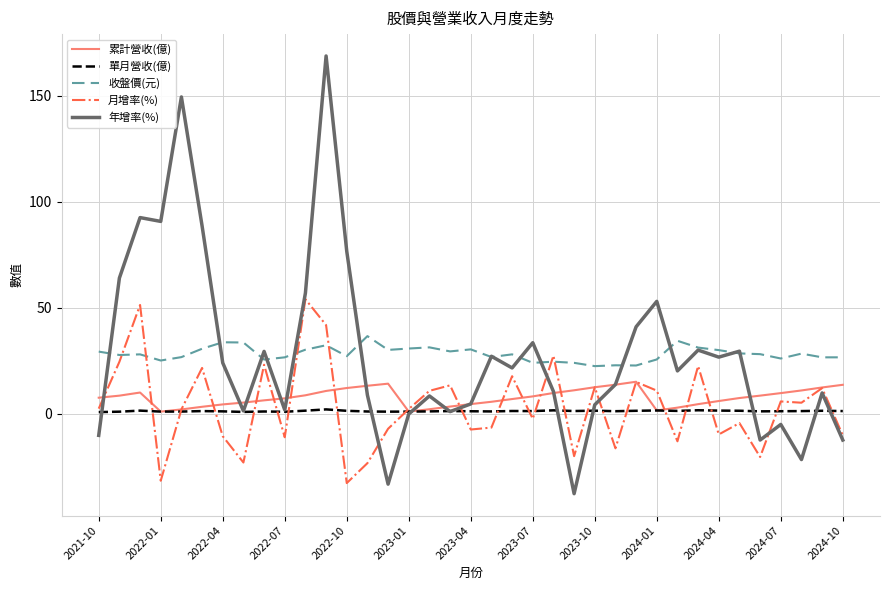

True or false: 單月營收(億) and 收盤價(元) cross at least once.

False